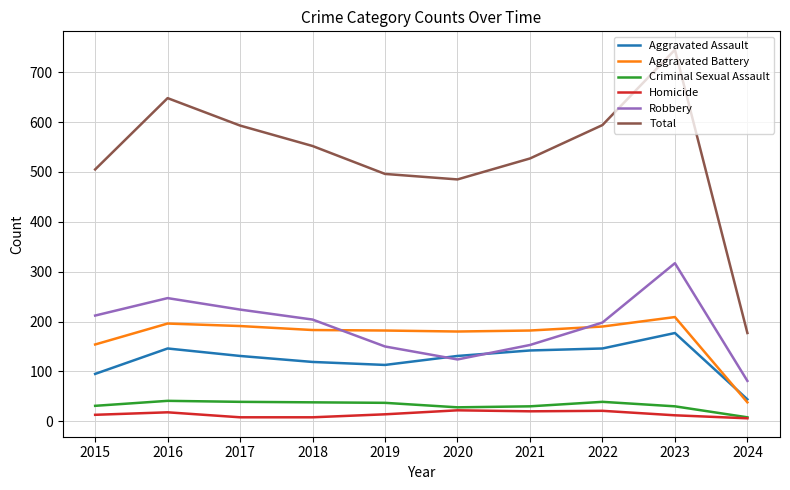

What is the total value across all series at 2015?

1010